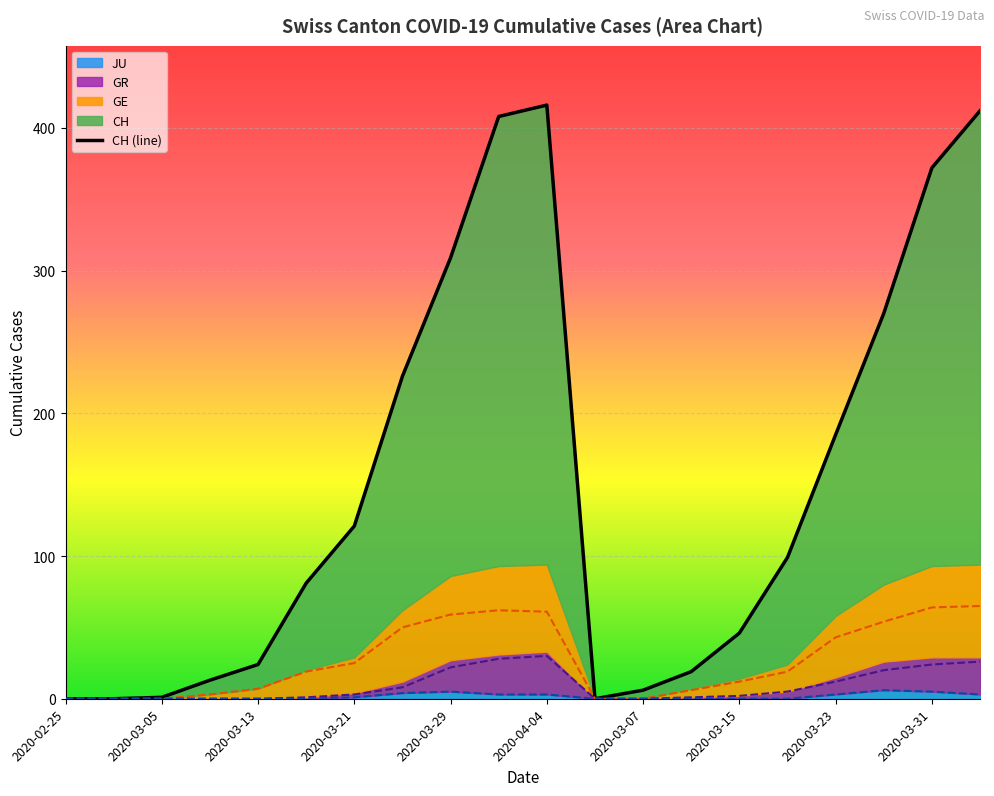

What is the average value of the CH series?

150